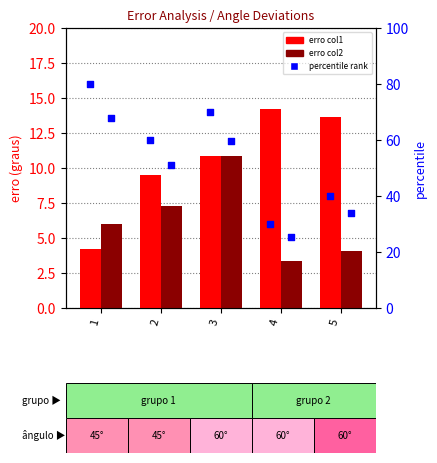

Which series contains the highest Y value?

percentile rank